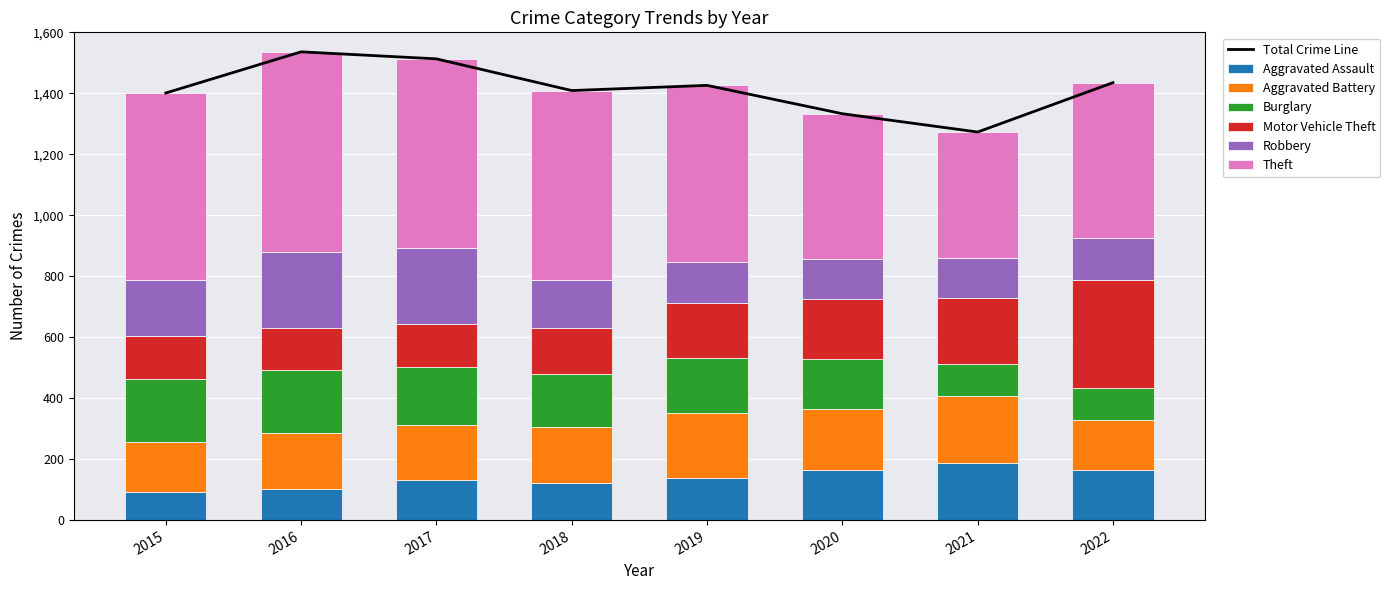

Where does the Aggravated Battery series first go above 186?

2019